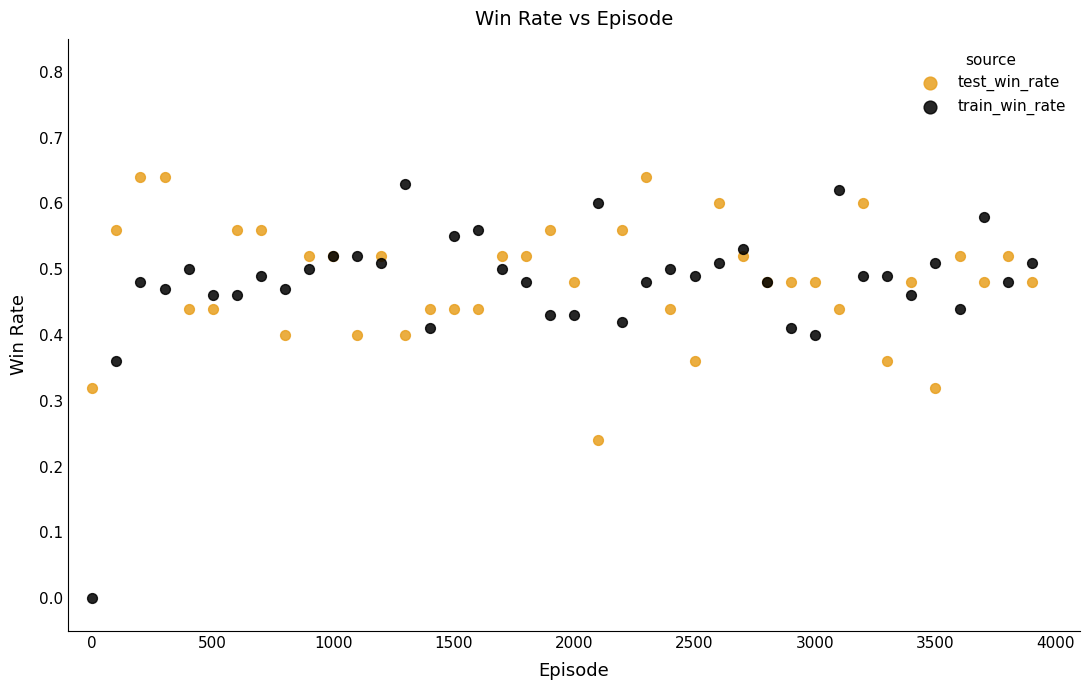

Which series contains the lowest Y value?

train_win_rate